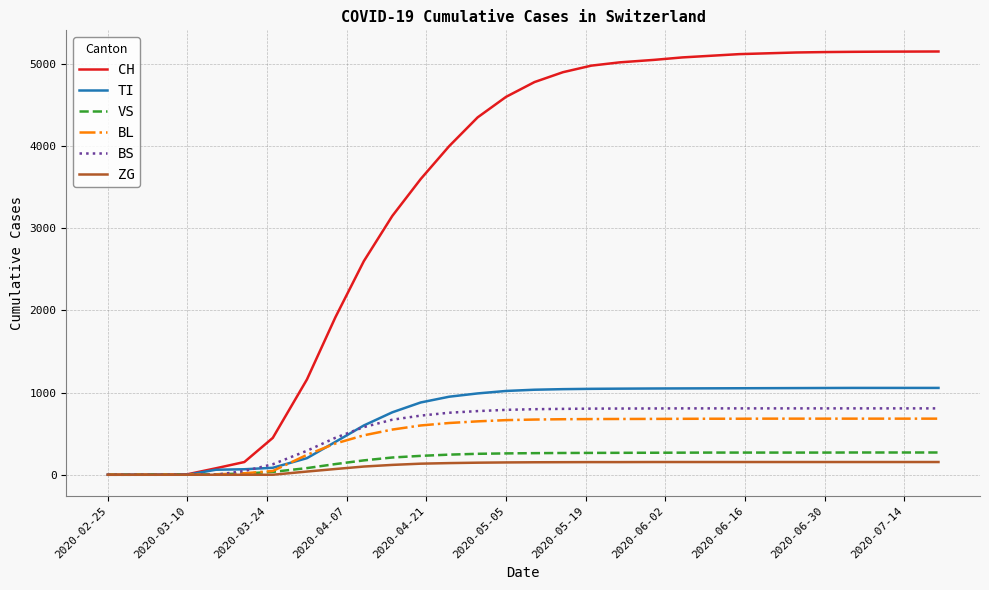

Is this an area chart (filled region under the line)?

No